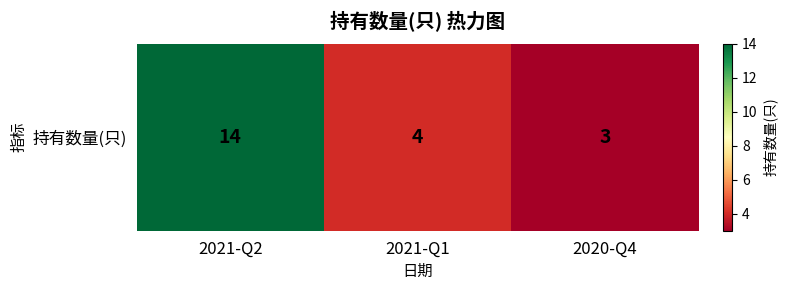

What is the ratio of the value at 2020-Q4 to the value at 2021-Q2?

0.2